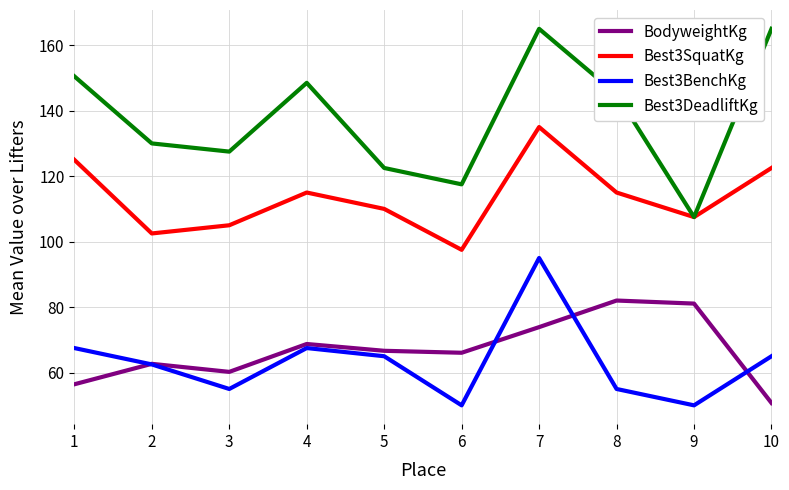

At how many categories does at least one series exceed 153?

2